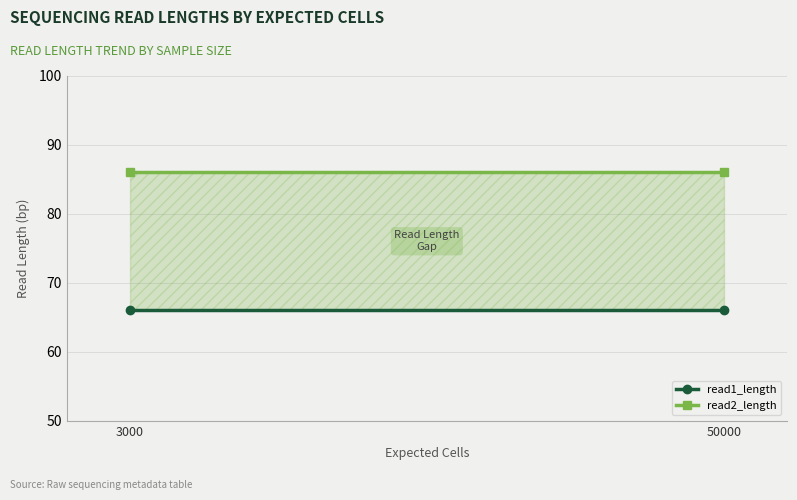

Is the value of read2_length at 3000 greater than the value of read1_length at 3000?

Yes